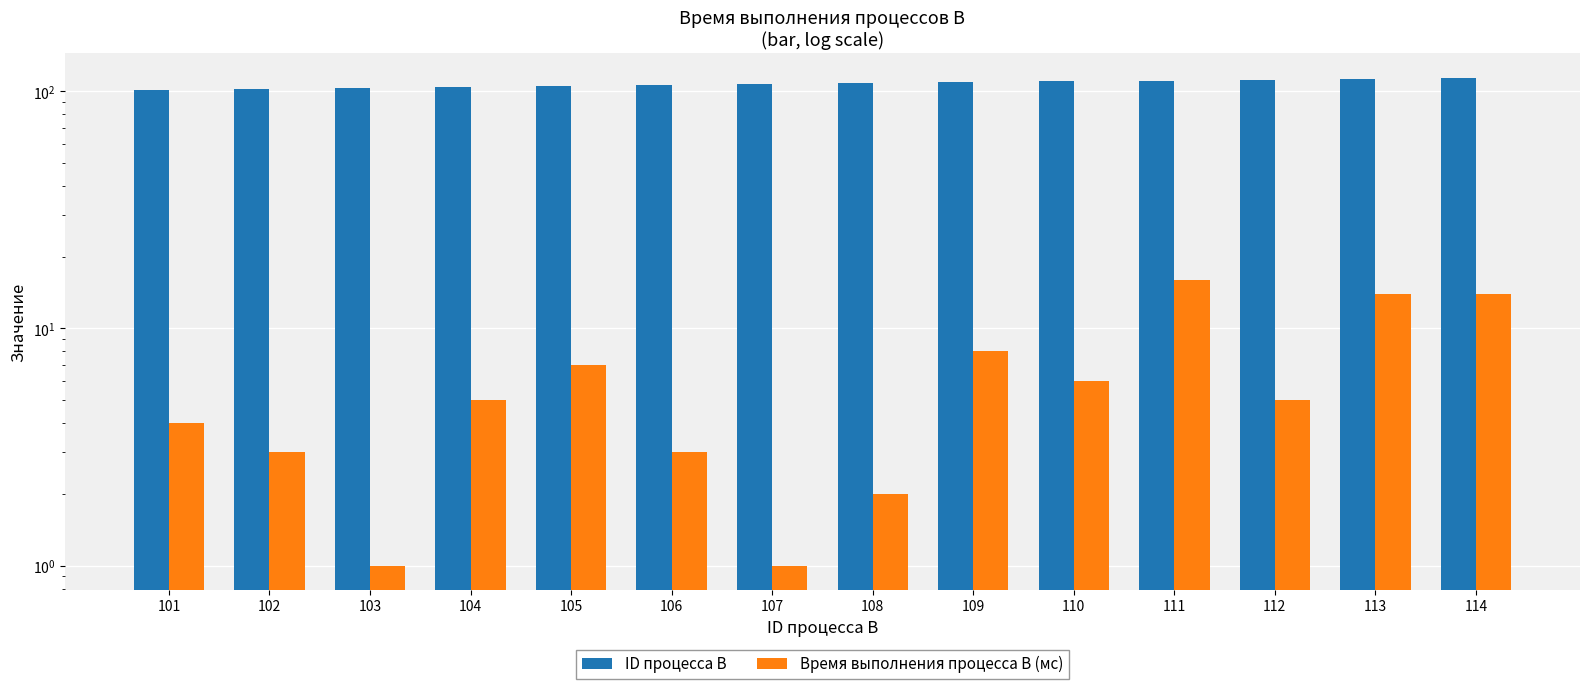

Which series has the widest spread of values?

Время выполнения процесса B (мс)